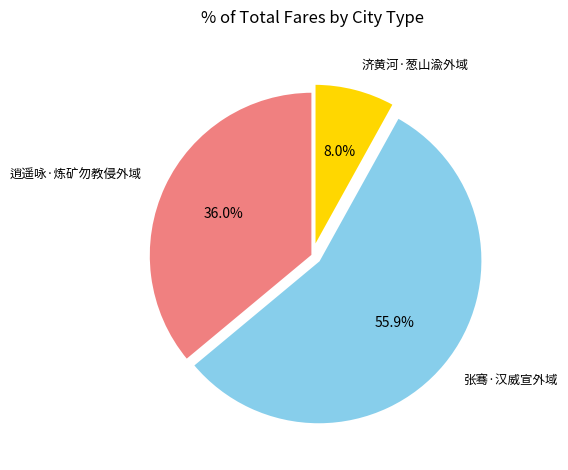

Does 张骞·汉威宣外域 represent more than half of the total?

Yes